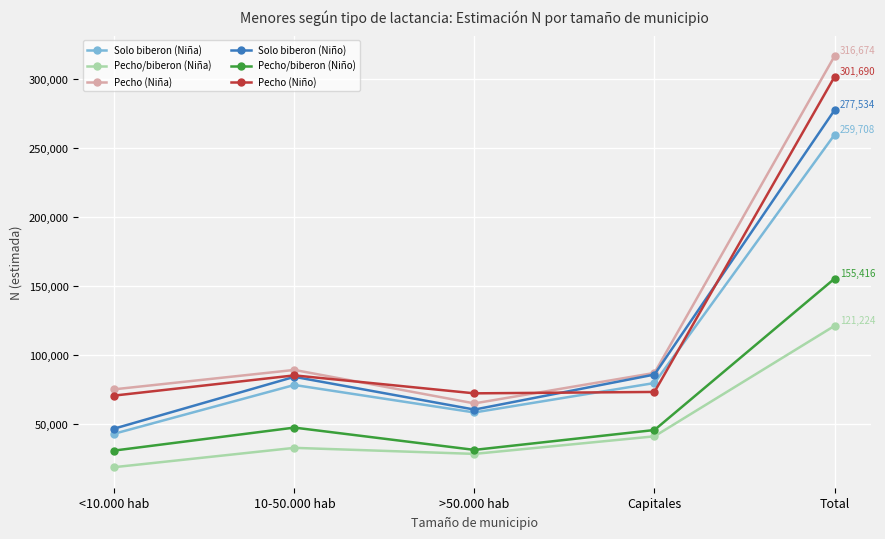

How many series are shown in this chart?

6